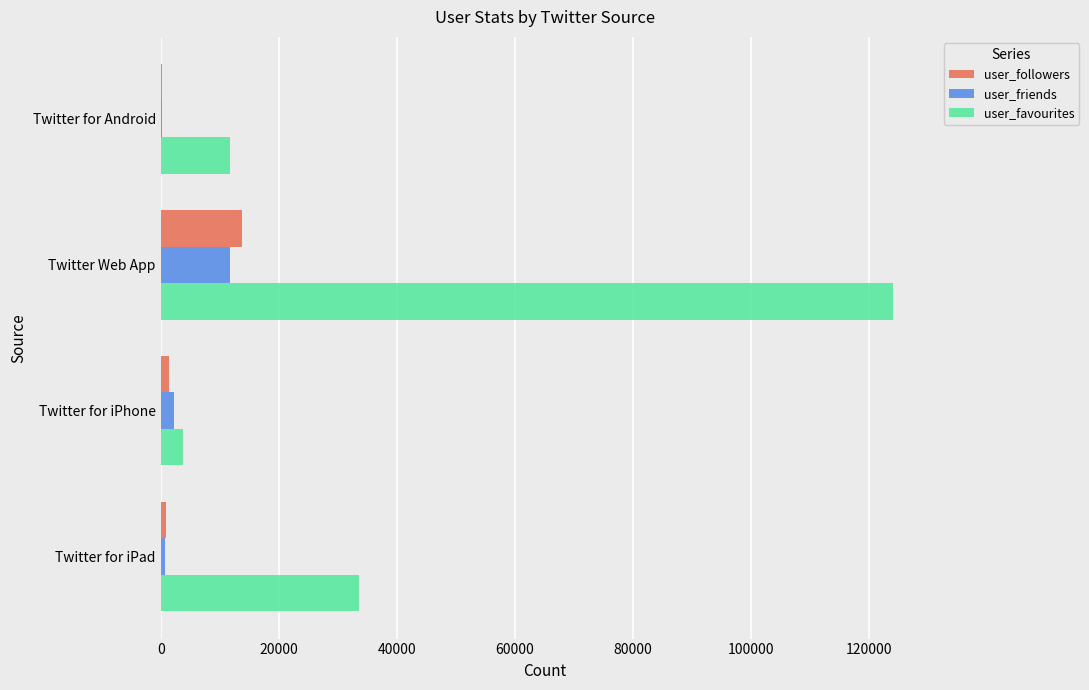

At which category is the sum across all series the highest?

Twitter Web App